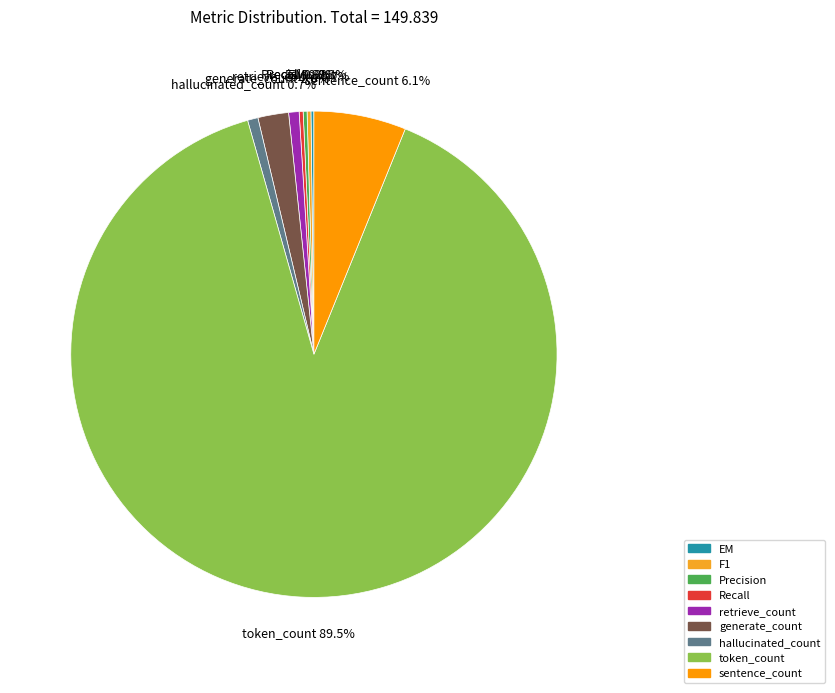

What is the majority slice?

token_count